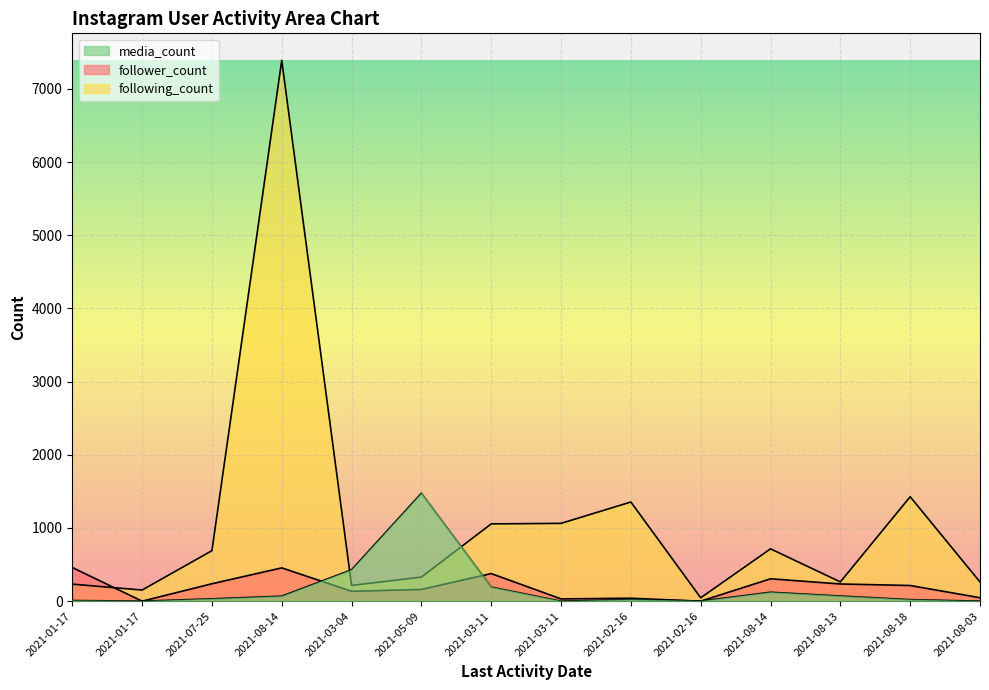

Is the value of media_count at 2021-08-14 greater than the value of follower_count at 2021-08-18?

No